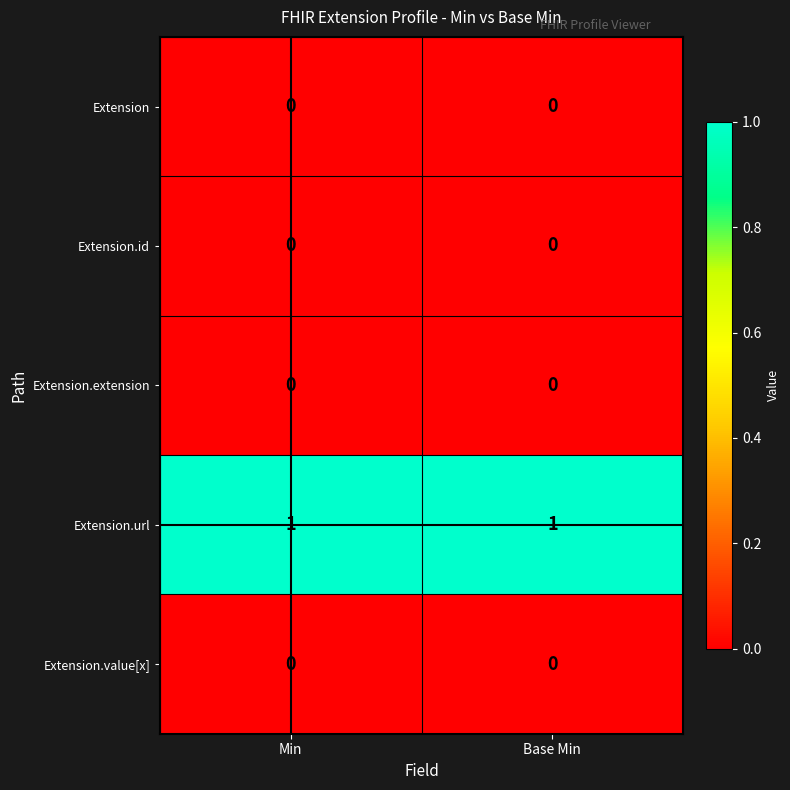

The Extension.value[x] series shows 0 at Min. True or false?

True